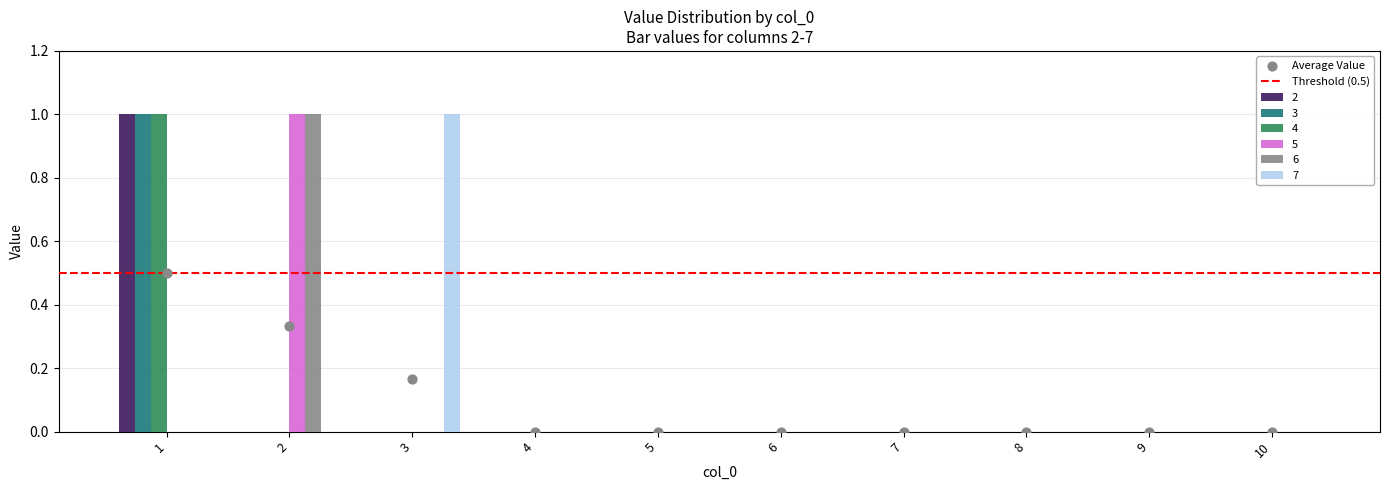

At which category is the sum across all series the highest?

1